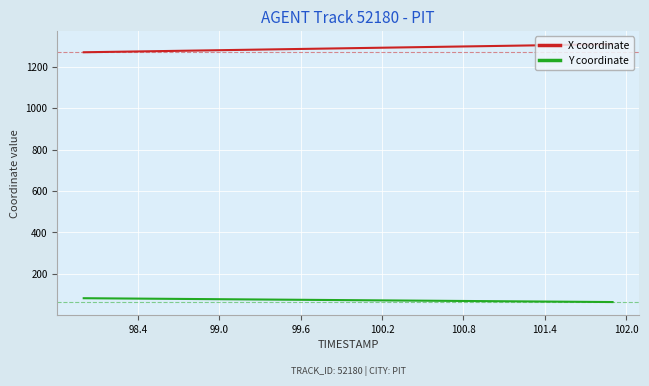

Which series has the largest total across all categories?

X coordinate